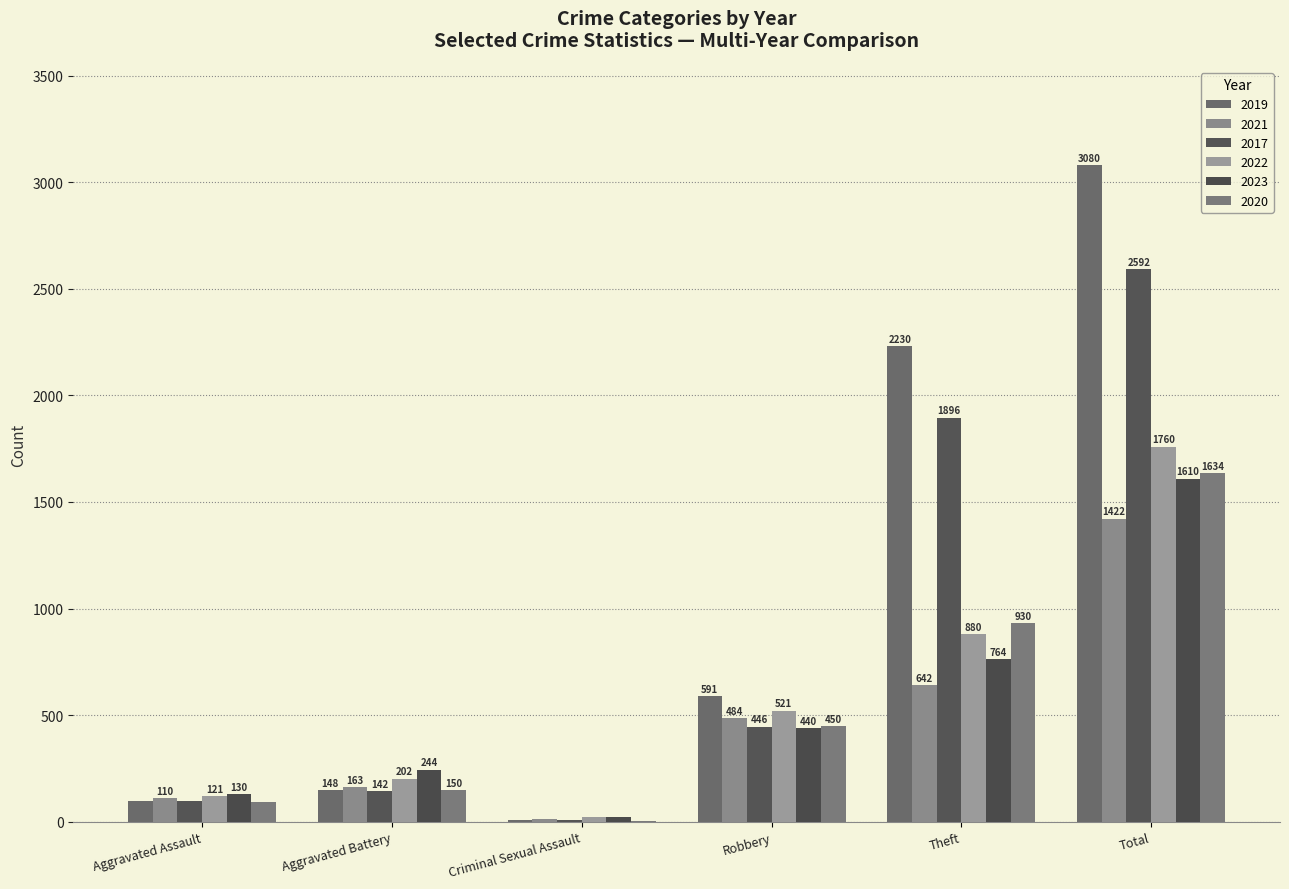

Which series has the largest total across all categories?

2019